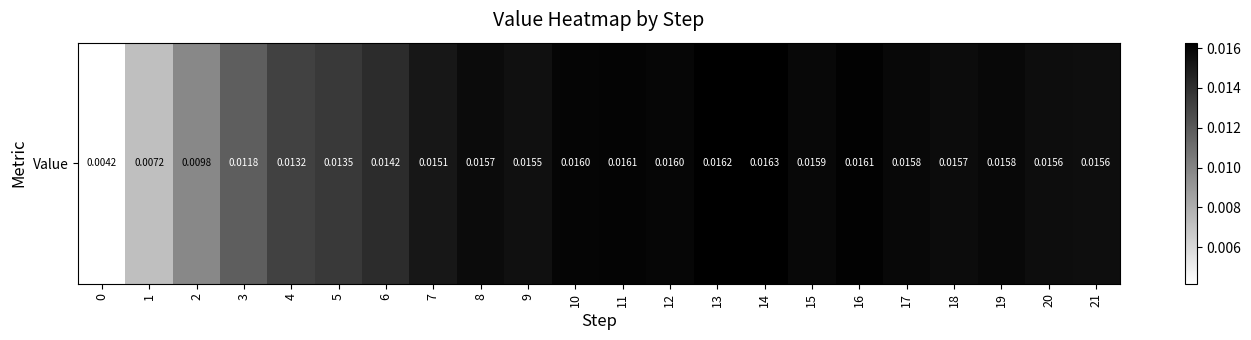

Count the number of categories in the chart.

22